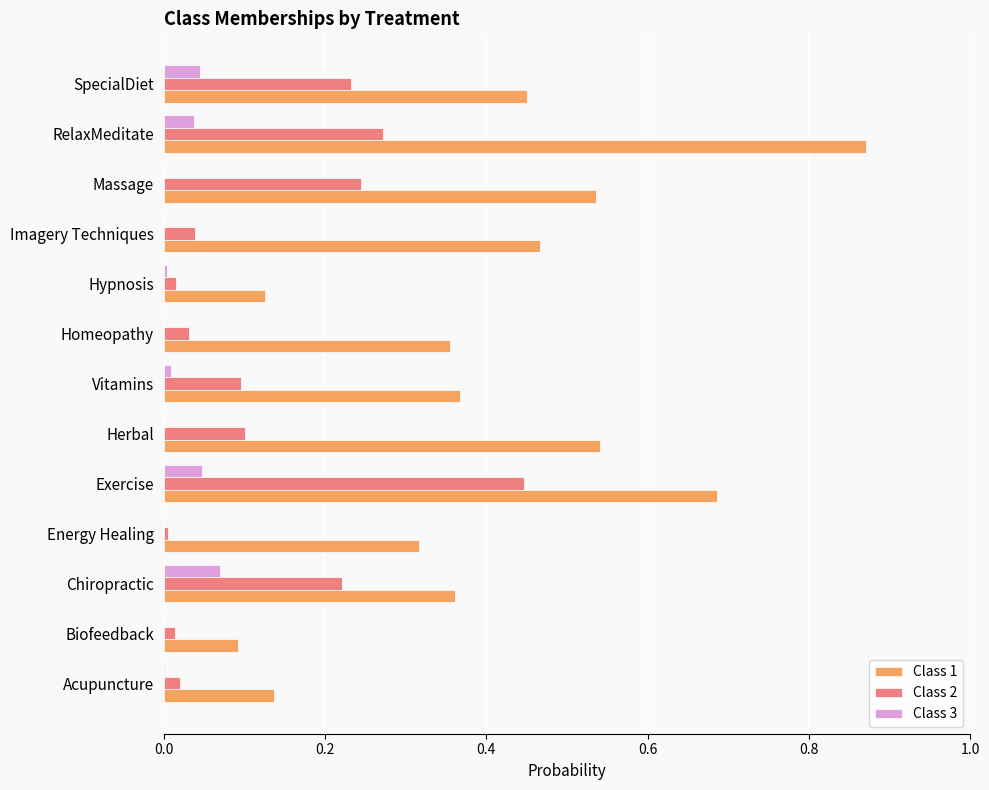

At which label does Class 1 reach its peak?

RelaxMeditate